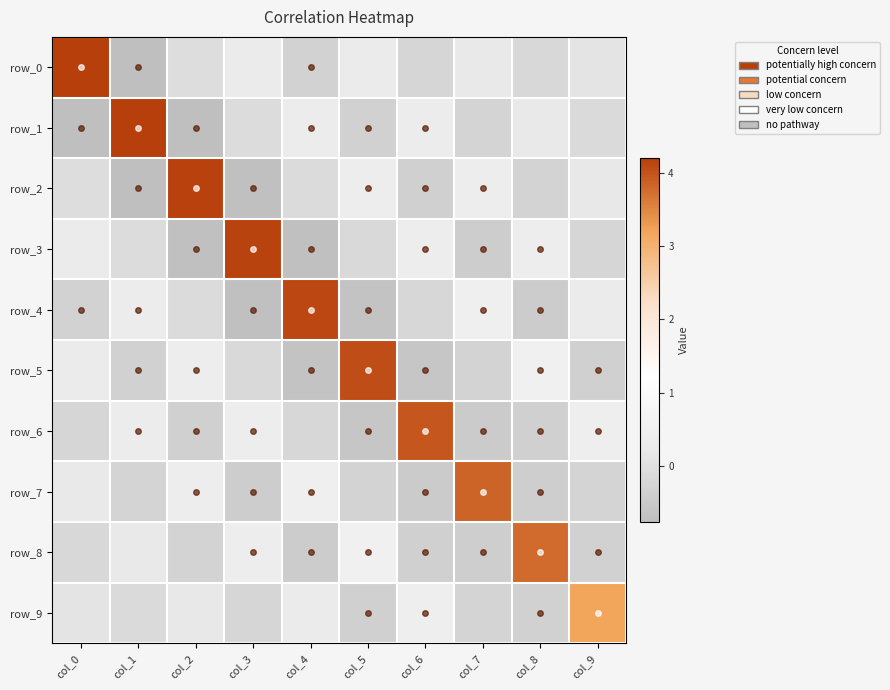

What is the difference between the maximum and minimum values in the row_3 series?

4.9